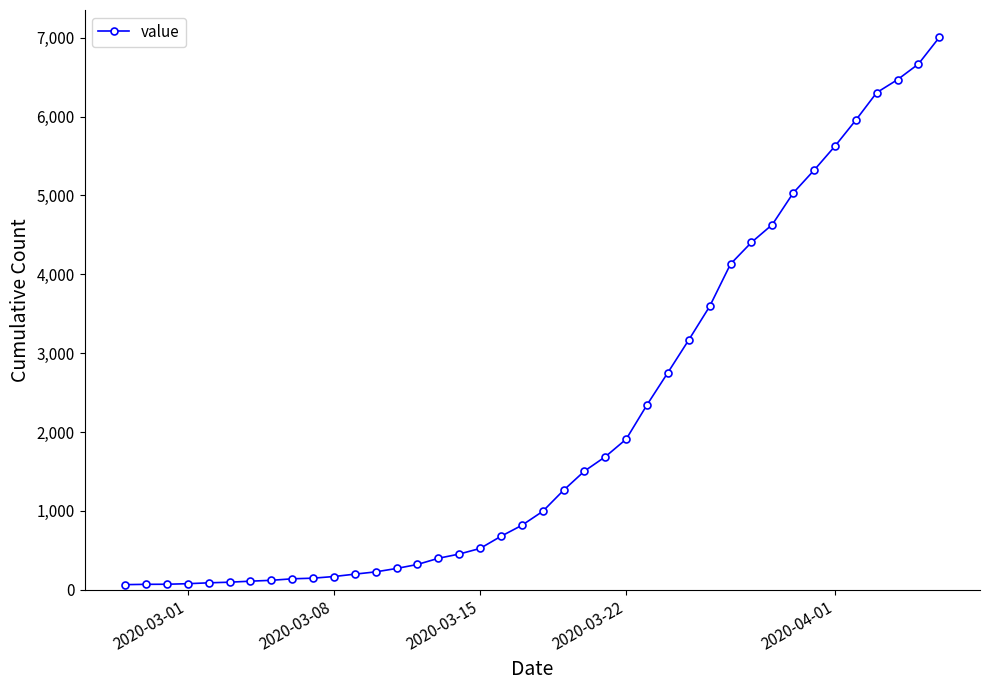

How many series are shown in this chart?

1